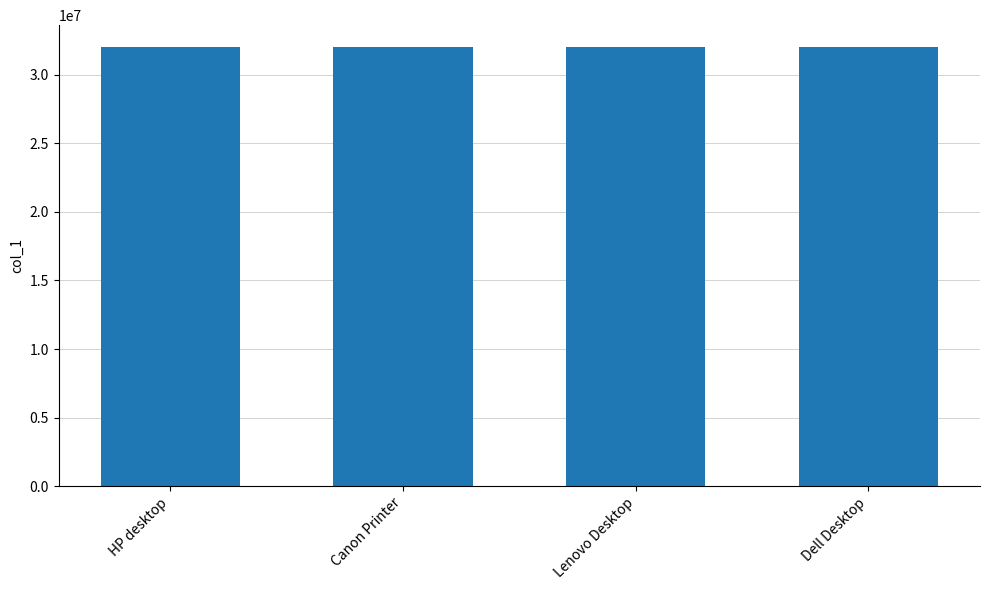

What is the label of the 1st bar from the right?

Dell Desktop